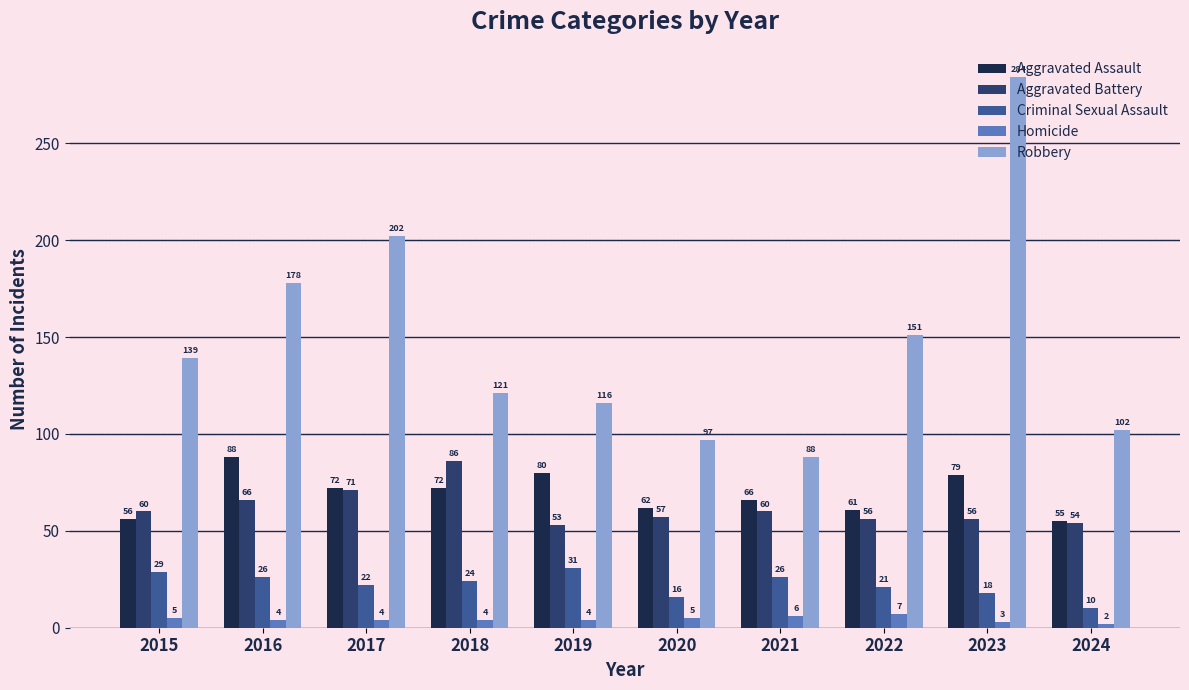

Which series changed the most between 2017 and 2019?

Robbery